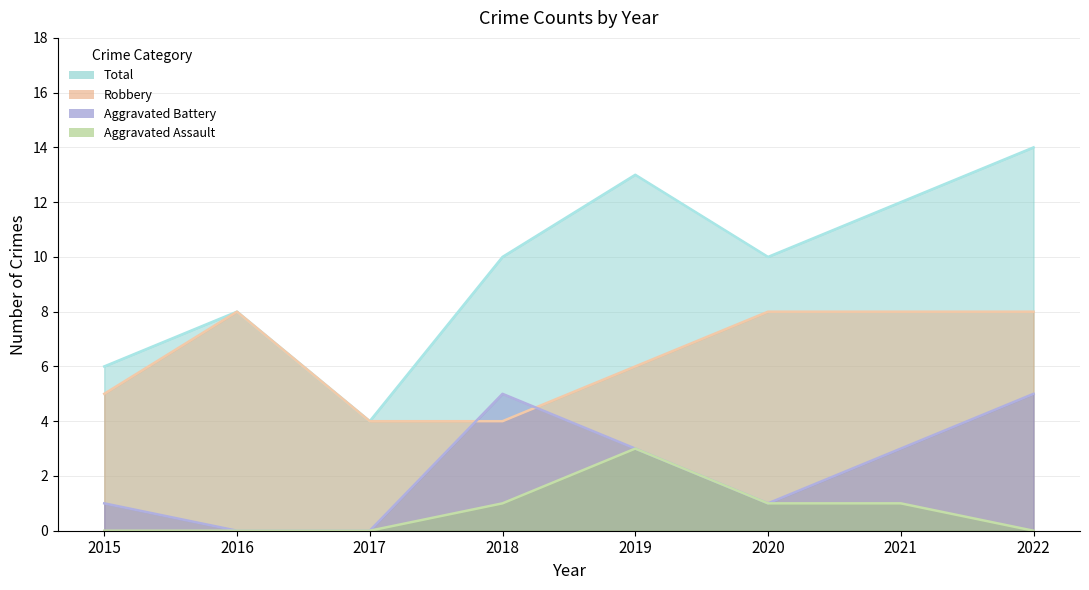

Rank the categories by Total value from highest to lowest.

2022, 2019, 2021, 2018, 2020, 2016, 2015, 2017